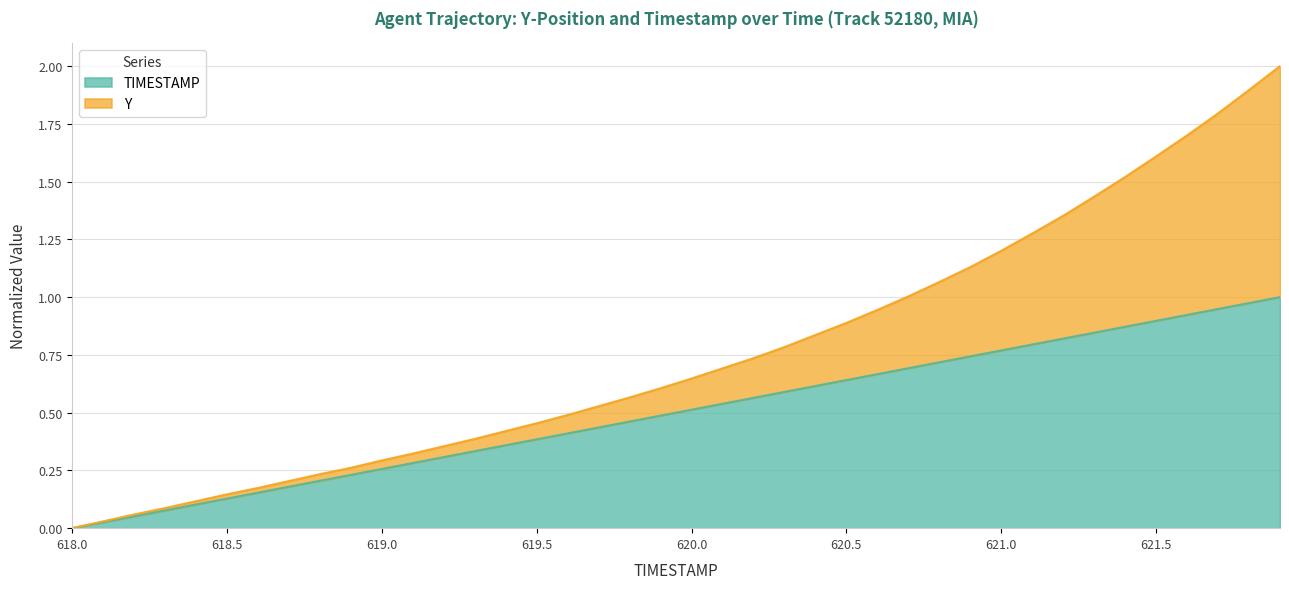

What is the label of the 40th point from the left?

621.9